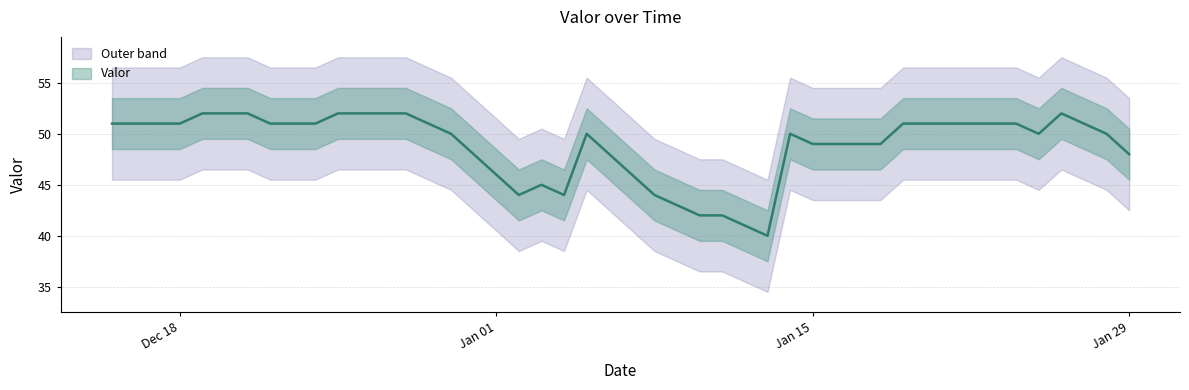

Does the chart display data point markers on the line(s)?

No